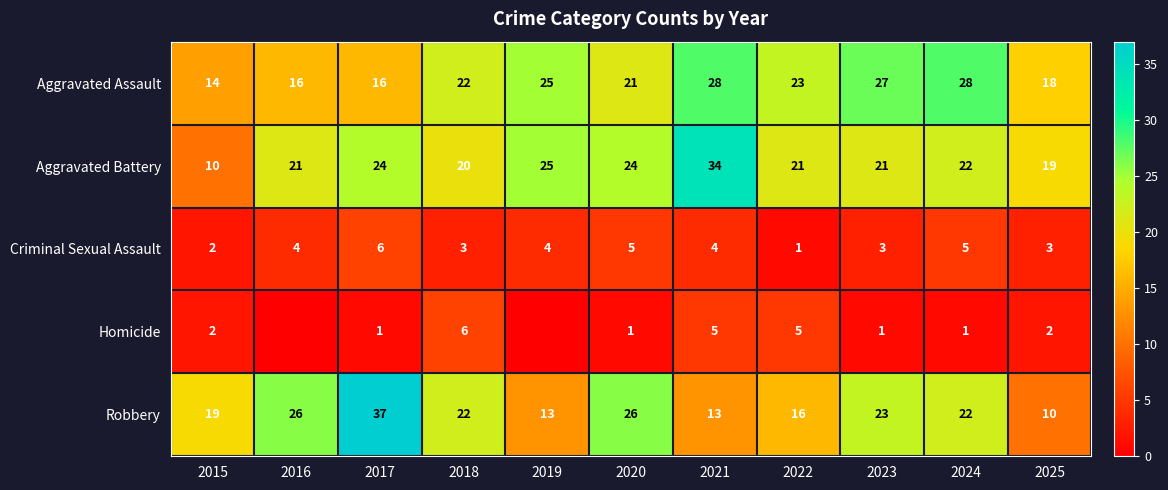

Is the value of Criminal Sexual Assault at 2024 greater than the value of Aggravated Assault at 2021?

No